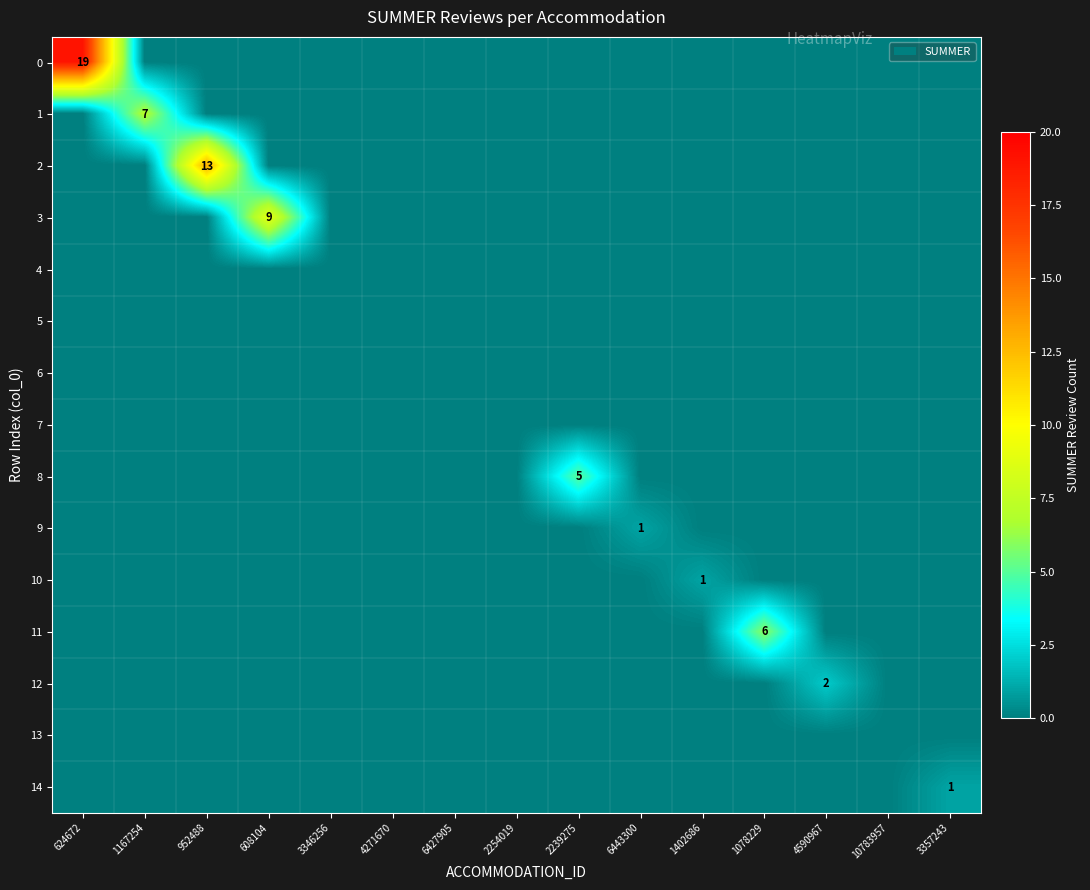

Is it true that 3 equals 9 at 608104?

True